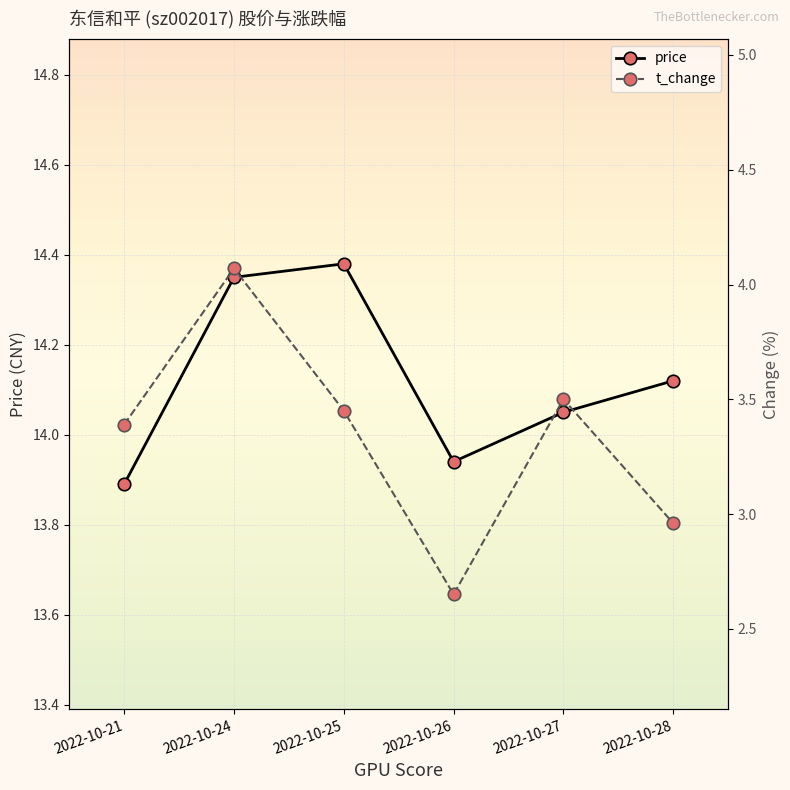

Is this an area chart (filled region under the line)?

No